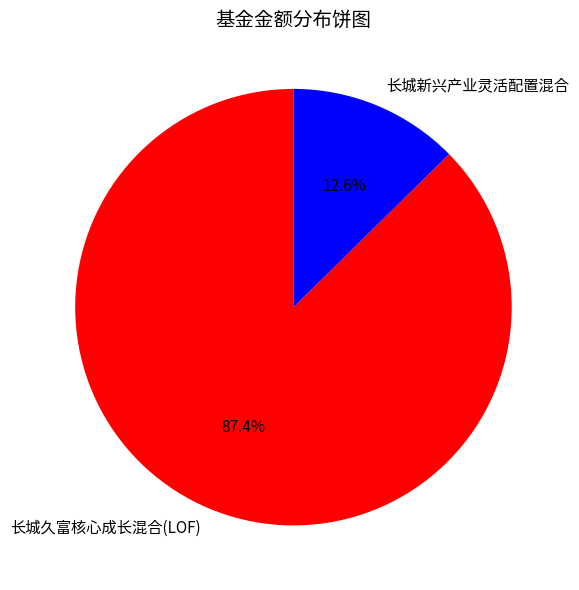

Do 长城久富核心成长混合(LOF) and 长城新兴产业灵活配置混合 together represent more than half of the pie?

Yes